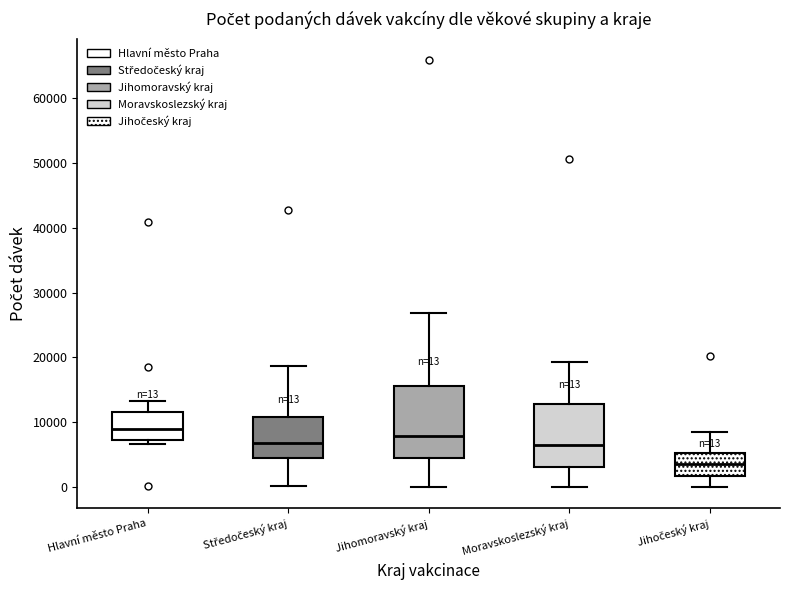

Which box's median line is the lowest?

Jihočeský kraj